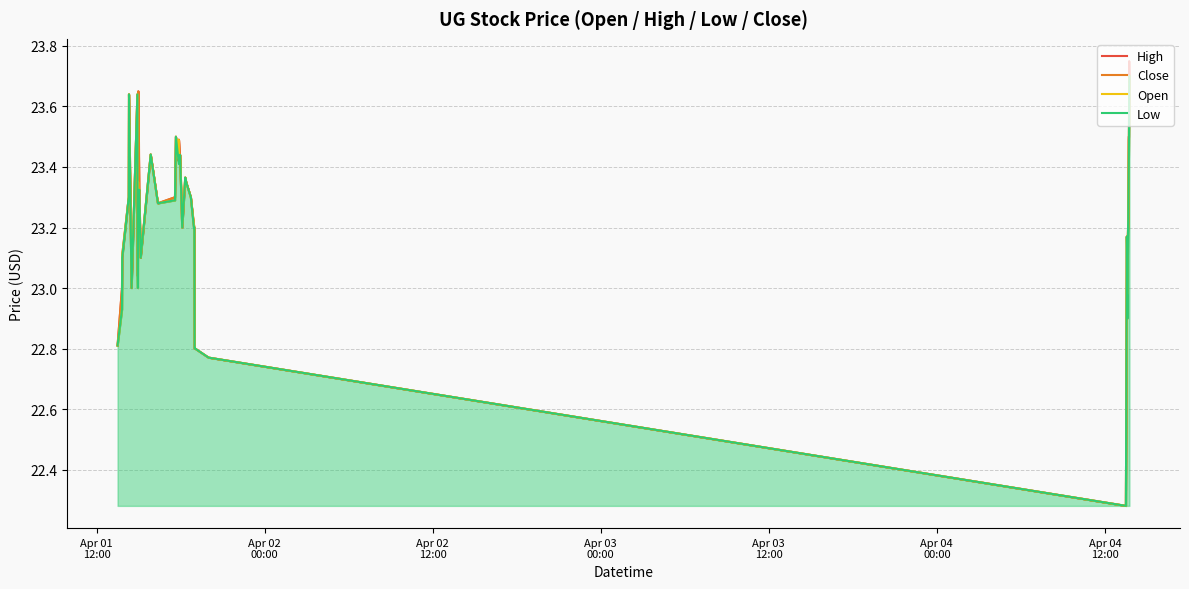

How many values in the High series exceed 23?

34